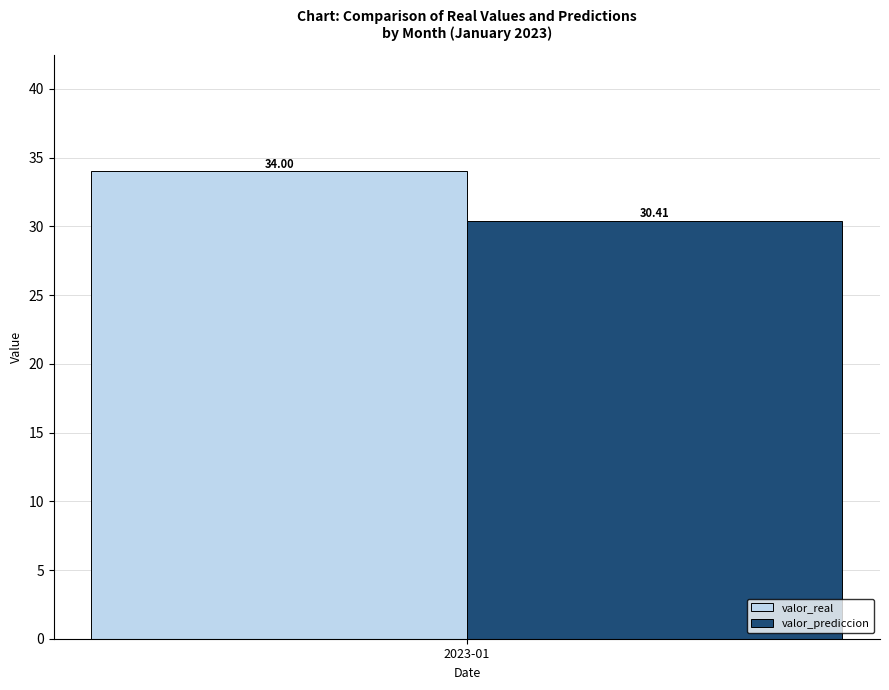

Rank the series by their maximum value, from highest to lowest.

valor_real, valor_prediccion